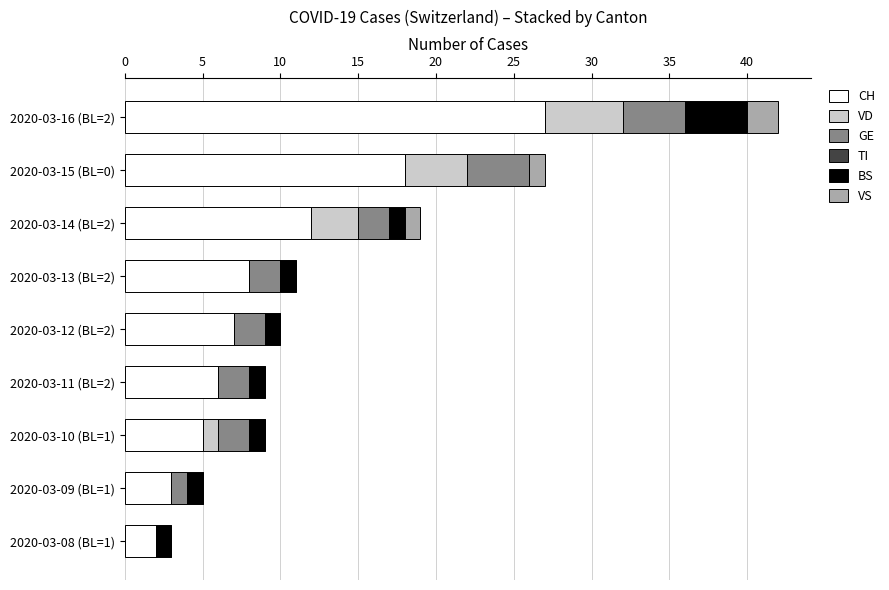

The CH series shows 7 at 2020-03-10 (BL=1). True or false?

False